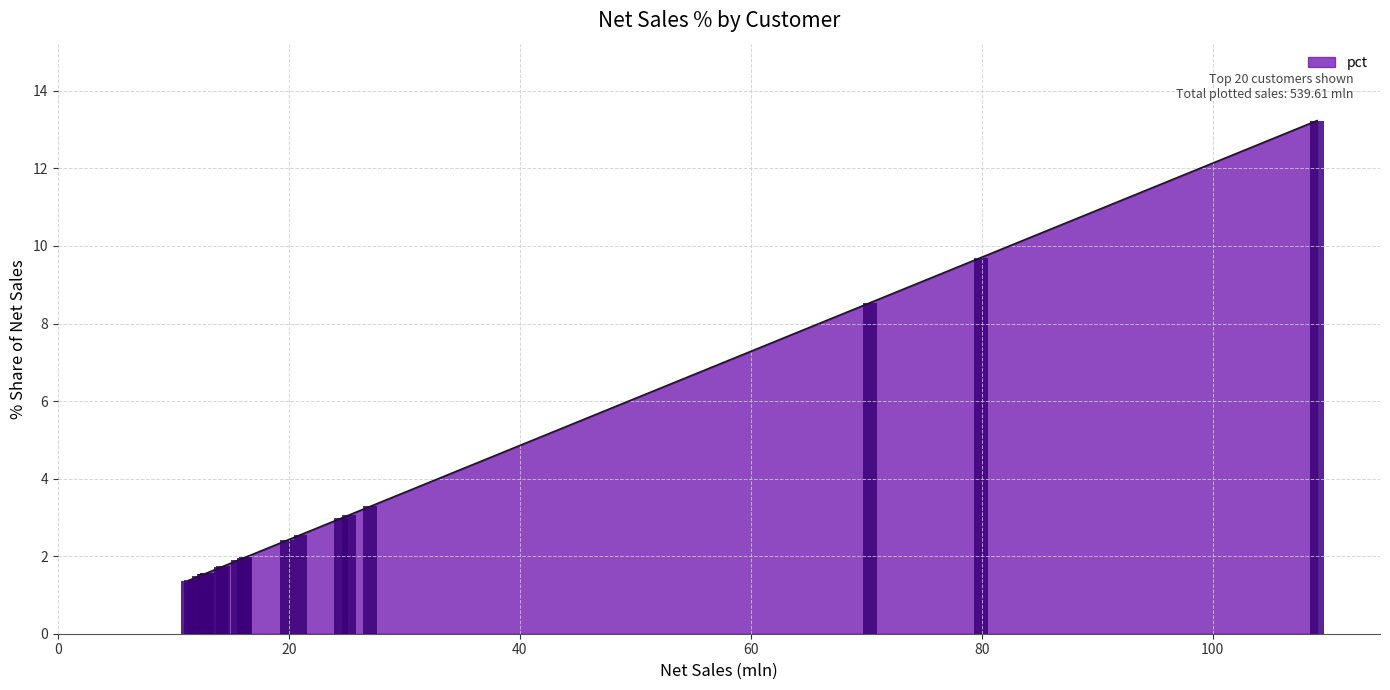

List the labels in order of value, largest first.

Amazon, Atliq Exclusive, Atliq e Store, Sage, Flipkart, Leader, Neptune, Ebay, Electricalsocity, Synthetic, Electricalslytical, Acclaimed Stores, Propel, Novus, Expression, Reliance Digital, walmart, Costco, Staples, Girias